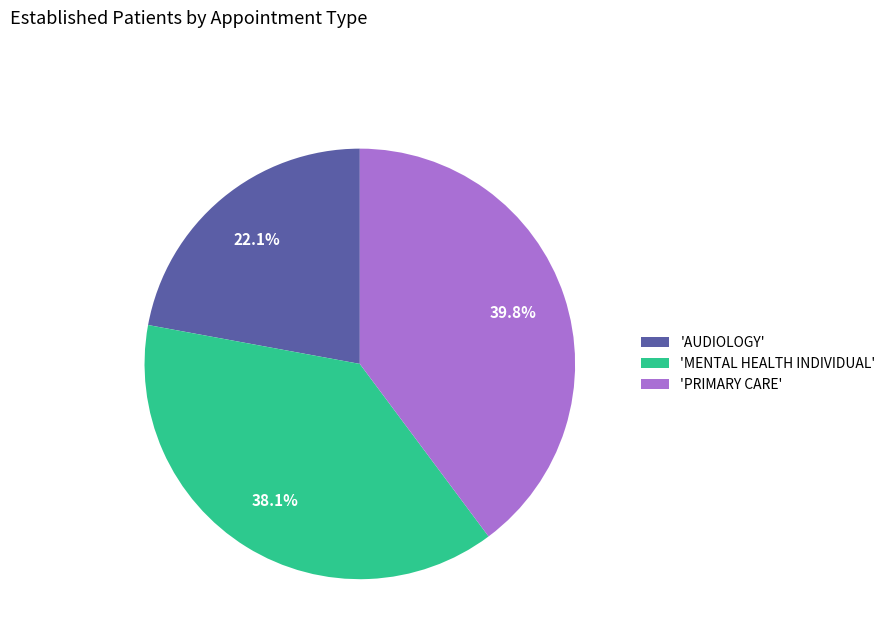

How much of the chart is everything except 'PRIMARY CARE'?

60.2%